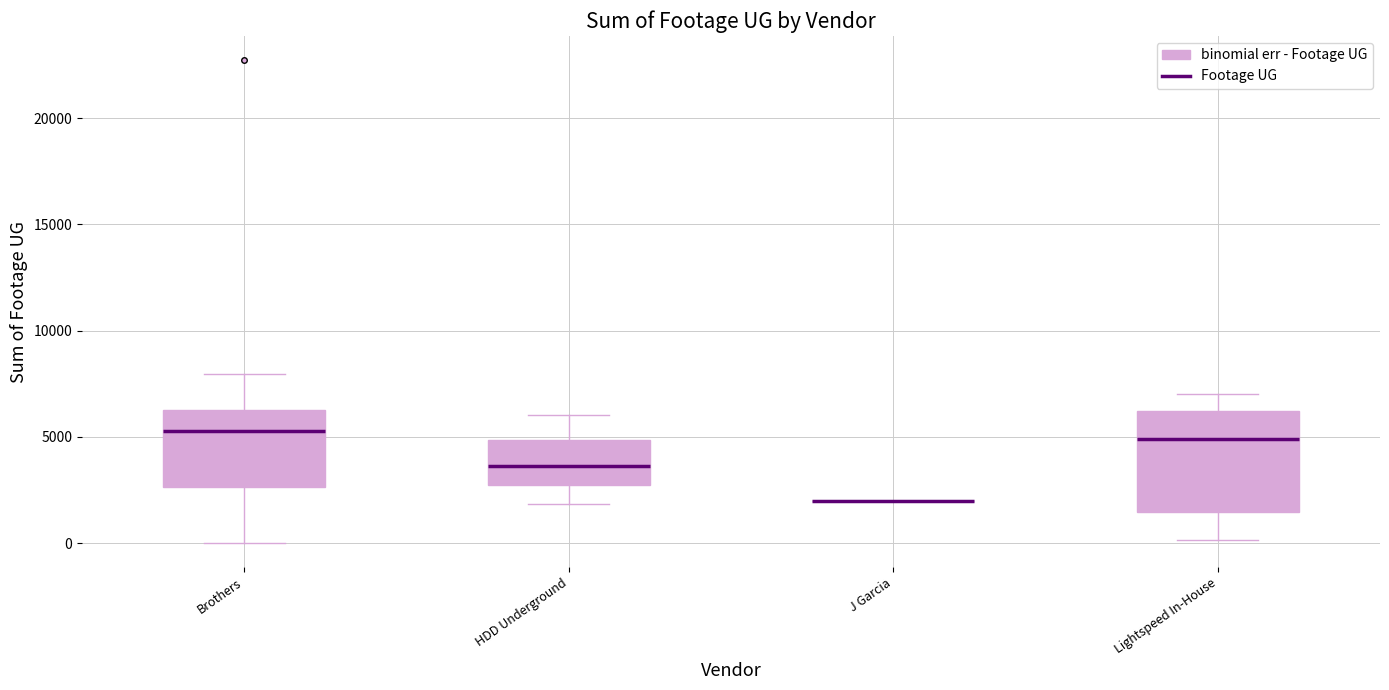

Which box is the tallest, from its lower edge to its upper edge?

Lightspeed In-House